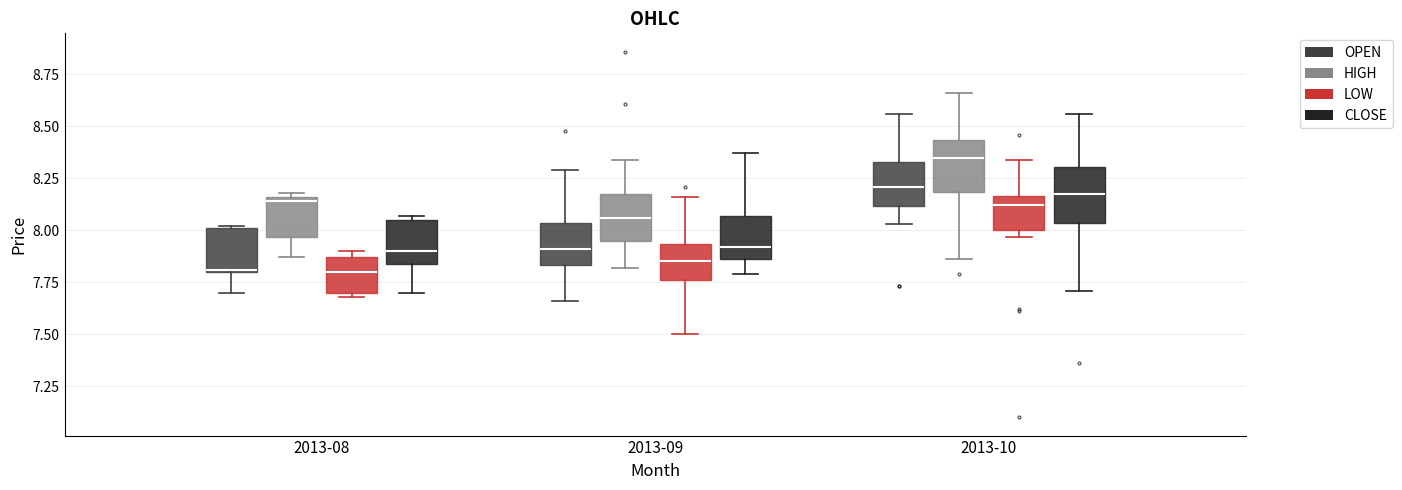

Where does the lower whisker of the box for 2013-09 (OPEN) end on the y-axis? The values are not printed on the chart, so give them approximately, as read against the axis.

7.65